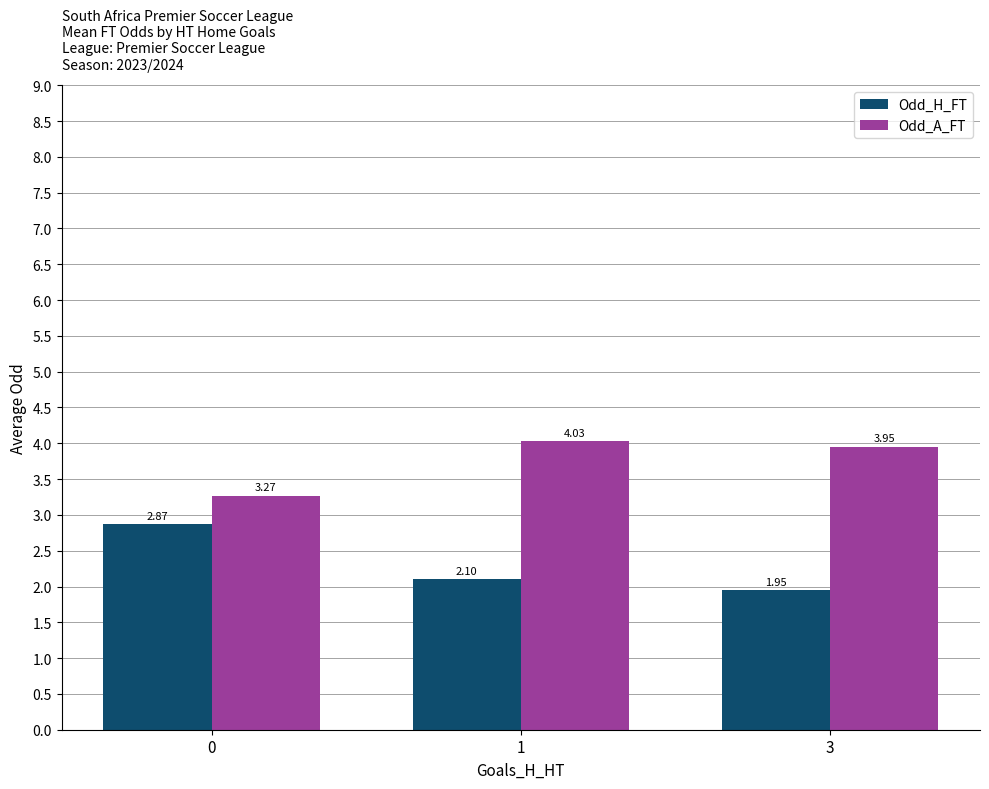

List the labels in order of Odd_A_FT value, largest first.

1, 3, 0